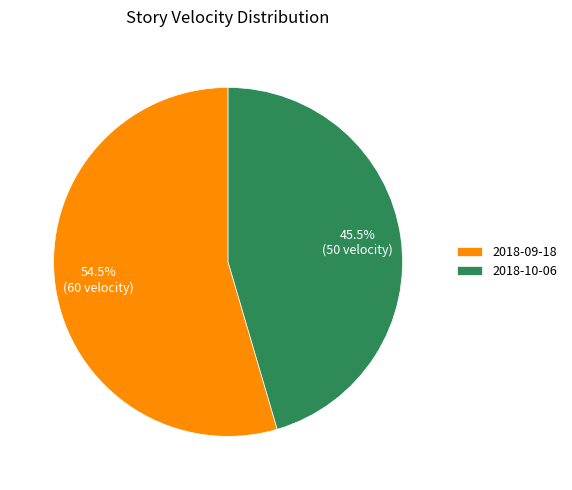

Does any single category account for the majority?

Yes